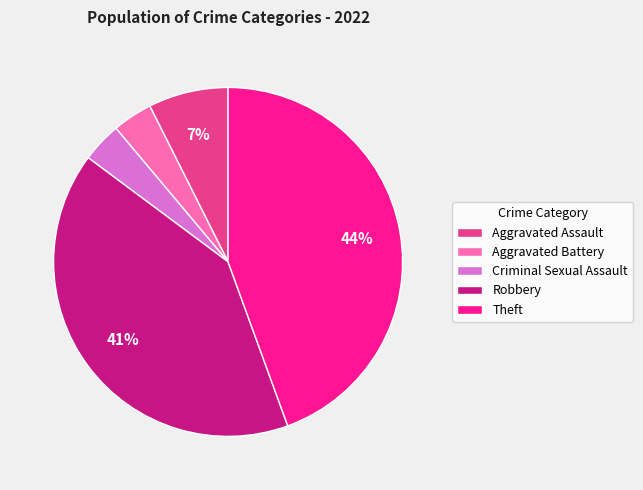

What is the largest slice in the pie chart?

Theft